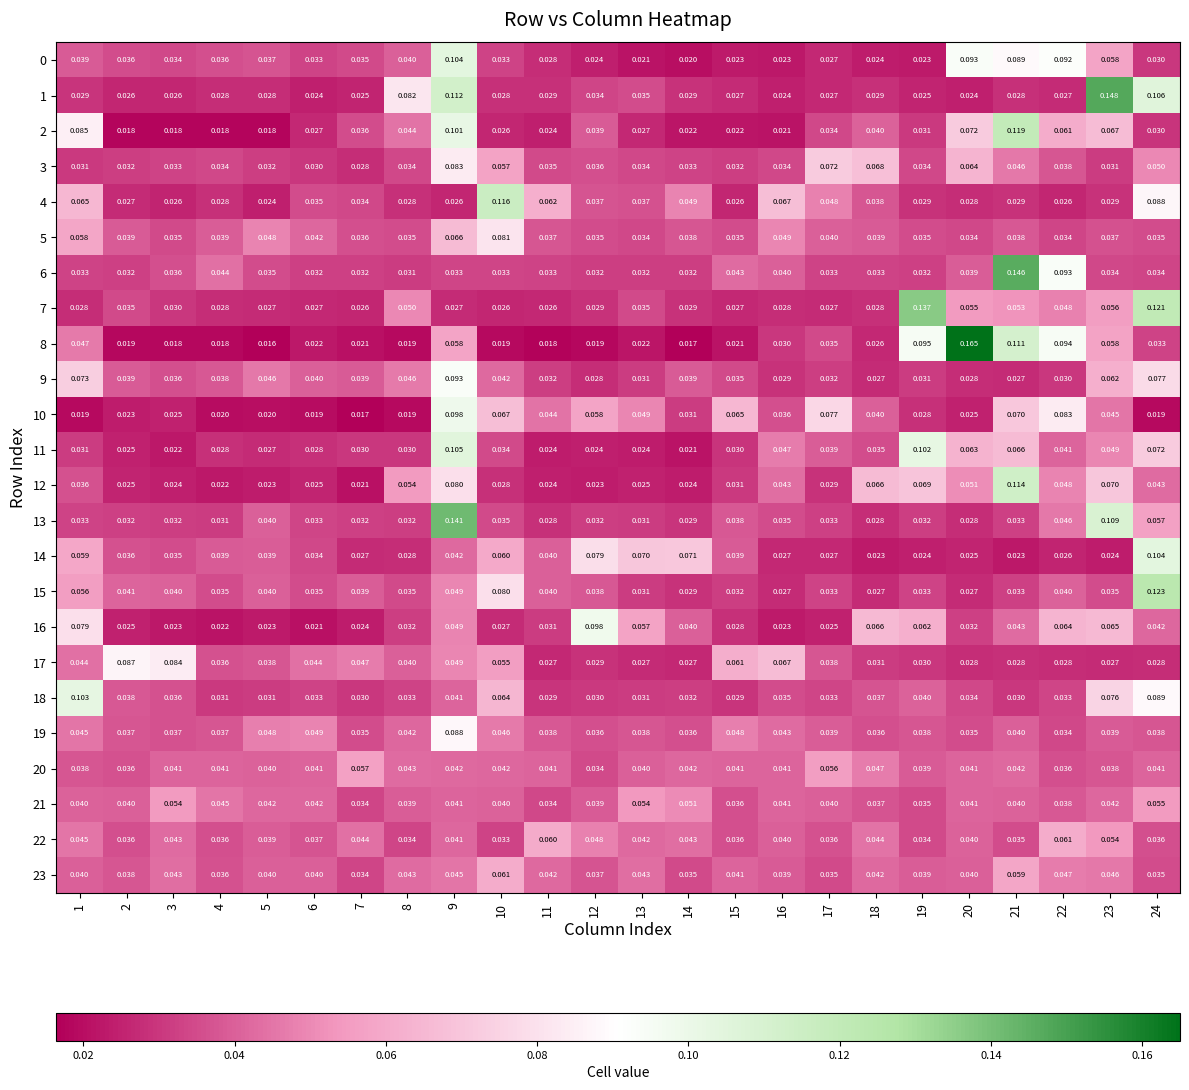

Is the value of 2 at 14 greater than the value of 0 at 4?

No